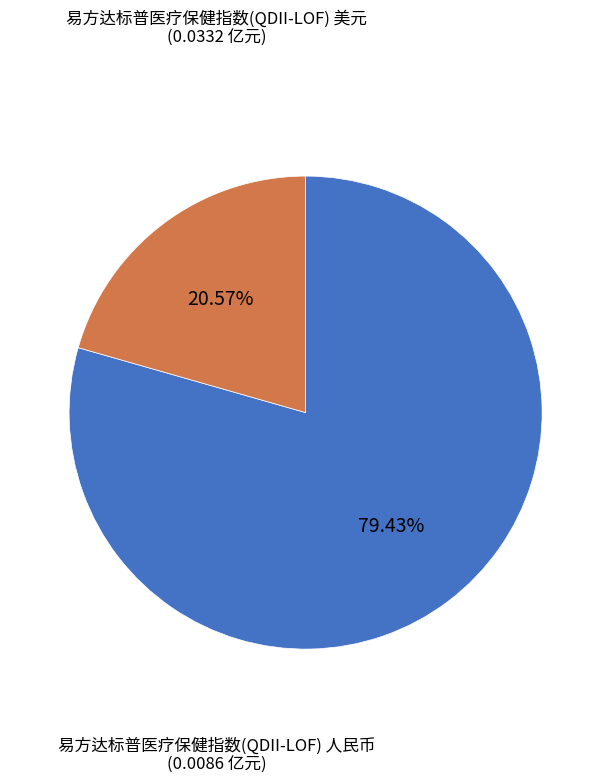

To the nearest percent, what is the difference between the largest and smallest slice percentages?

59%